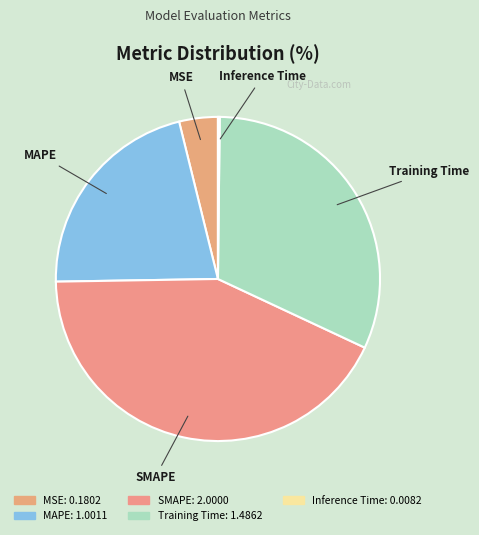

Does any single category account for the majority?

No